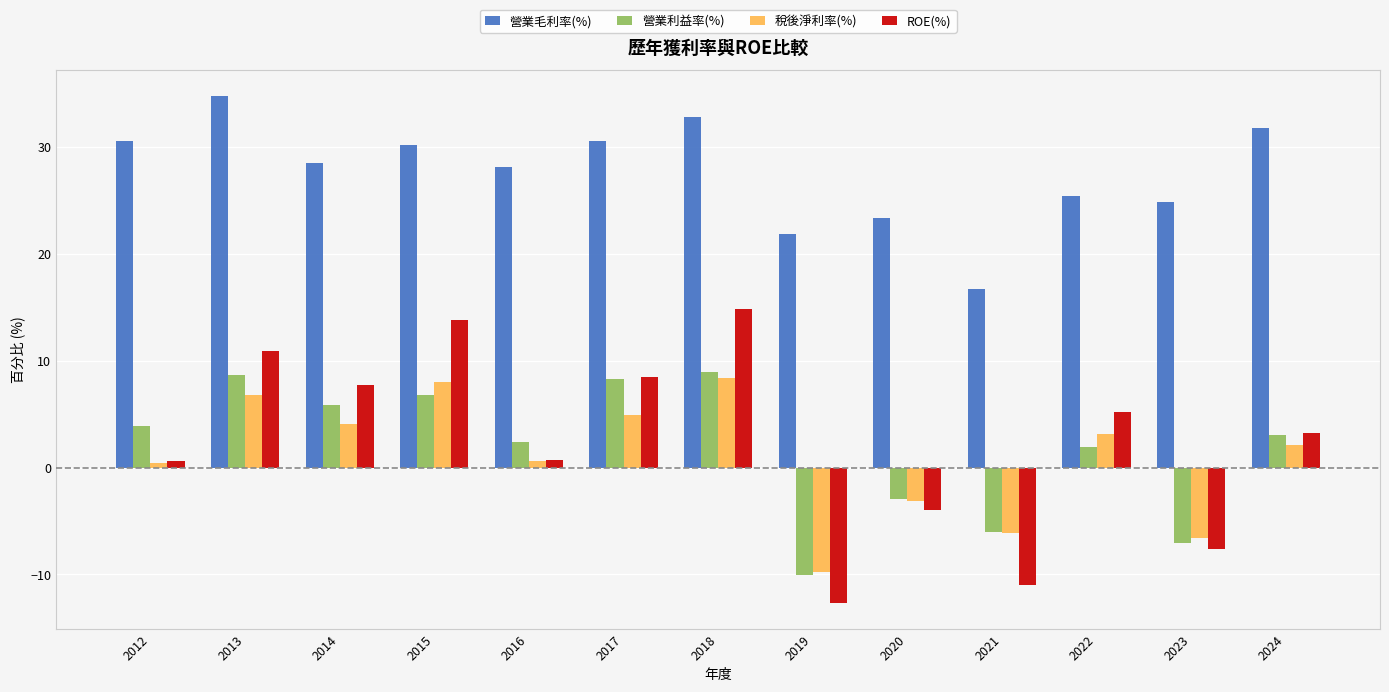

The value of 營業利益率(%) at 2014 is 9.3. True or false?

False